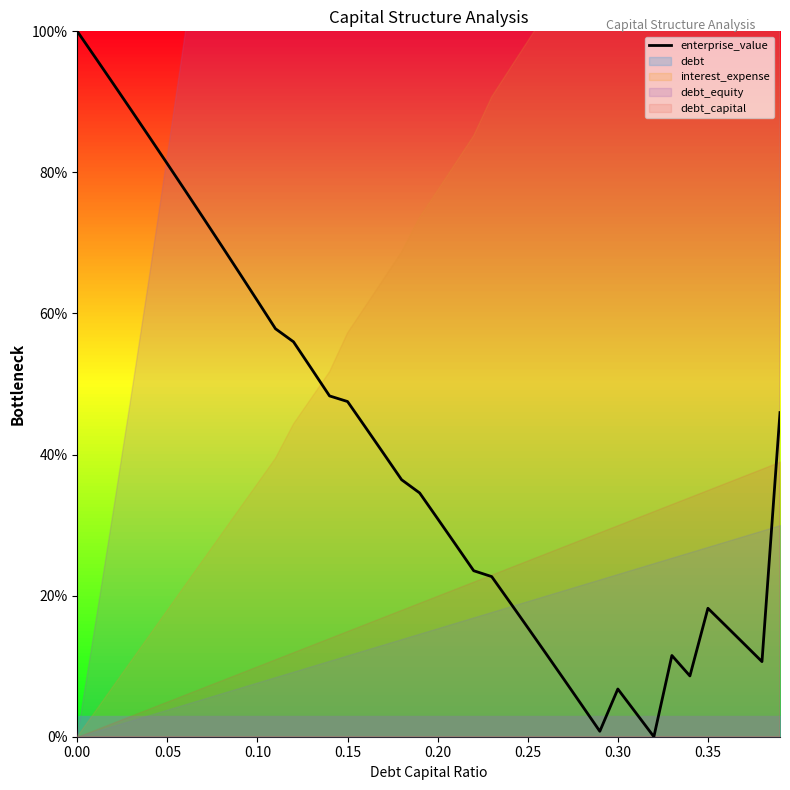

Count the number of data series in this chart.

1